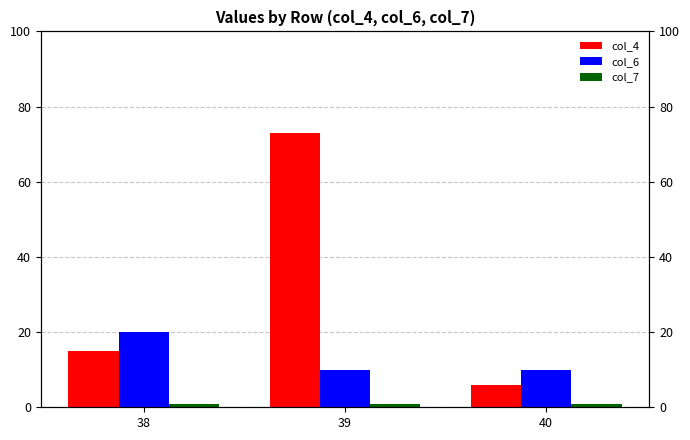

List the labels in order of col_7 value, smallest first.

38, 39, 40